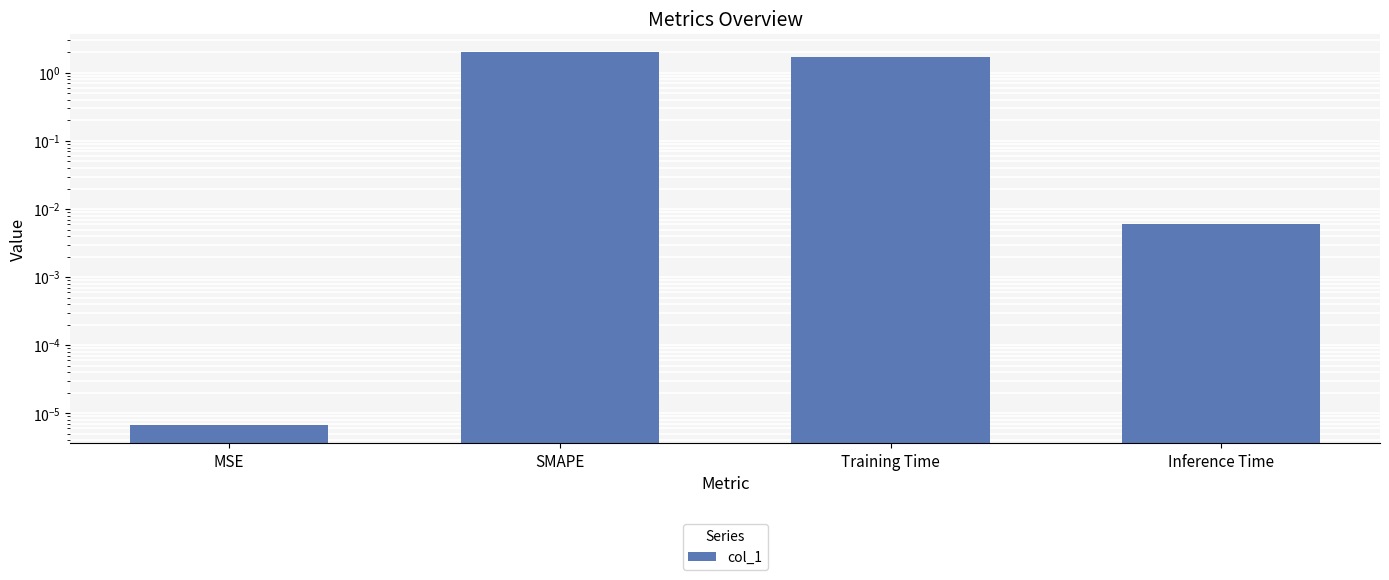

Are the bars grouped side by side (vs. stacked)?

No